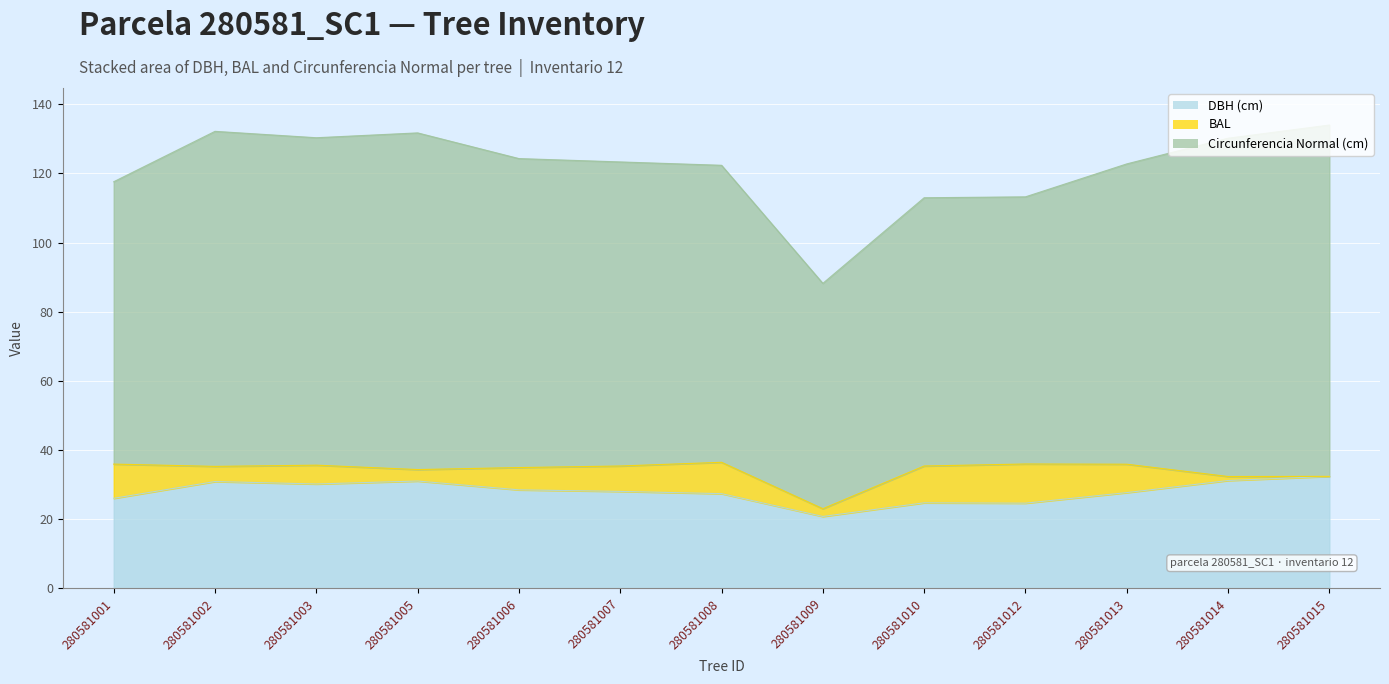

How many series are shown in this chart?

3